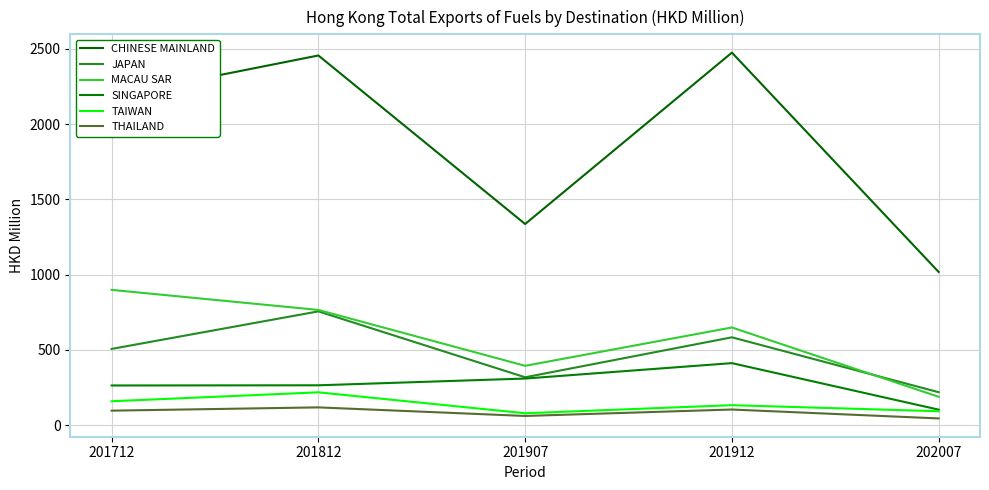

How many interior local peaks does the CHINESE MAINLAND series have?

2